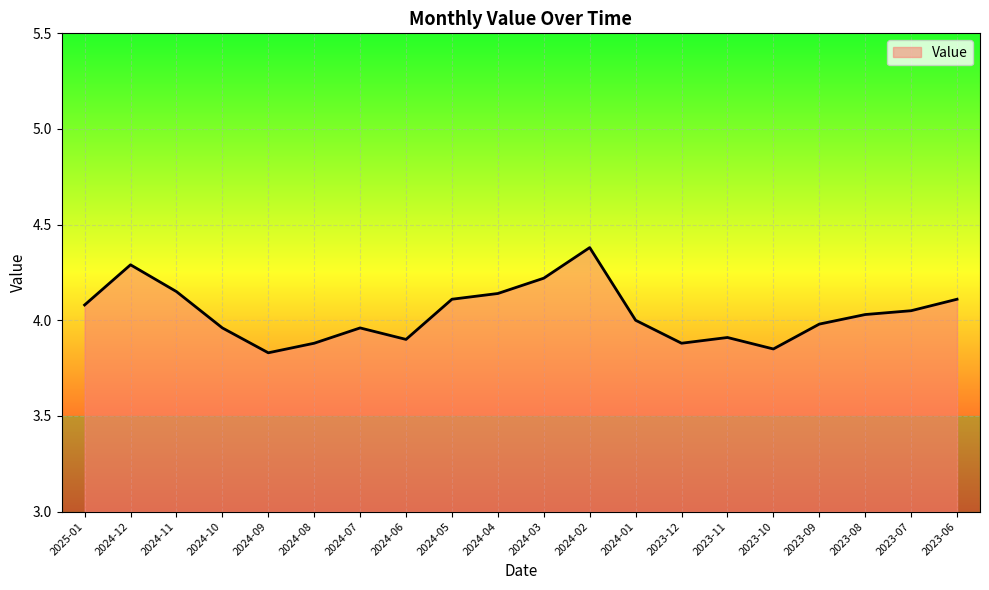

True or false: the data shows 4.3 at 2024-12.

True